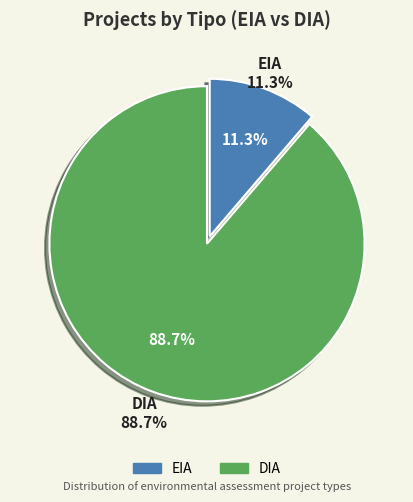

Count the number of slices in the pie.

2